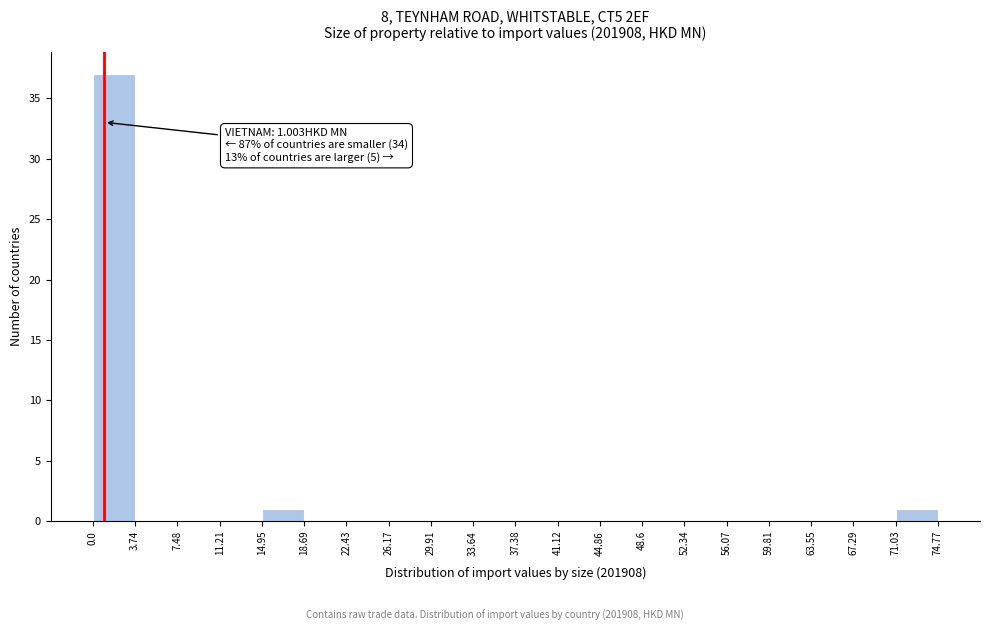

Over which range of the x-axis is the bar tallest?

0.0 to 3.74